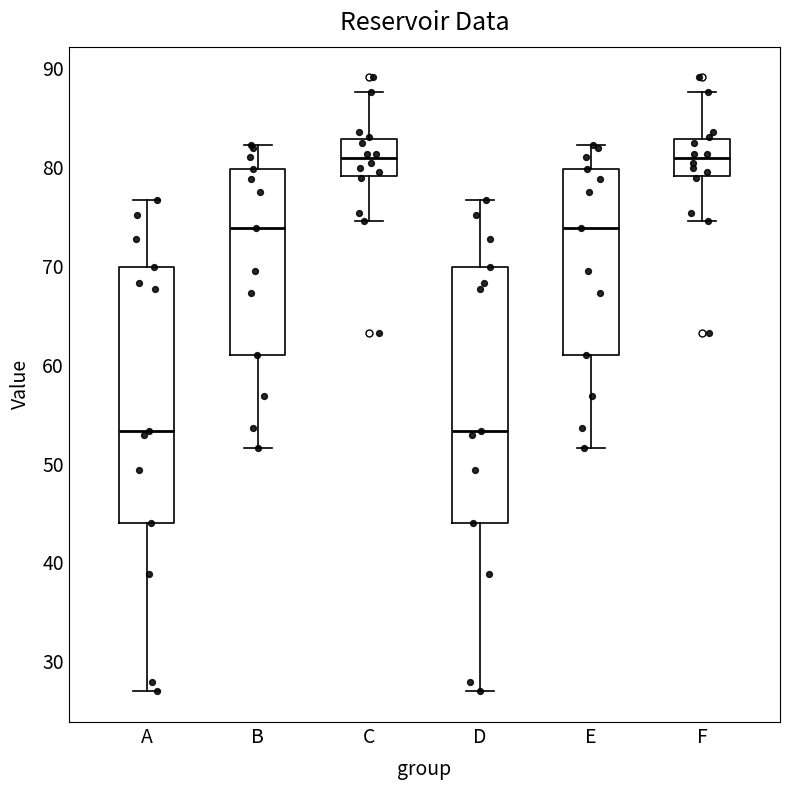

Where does the upper whisker of the box for E end on the y-axis? The values are not printed on the chart, so give them approximately, as read against the axis.

82